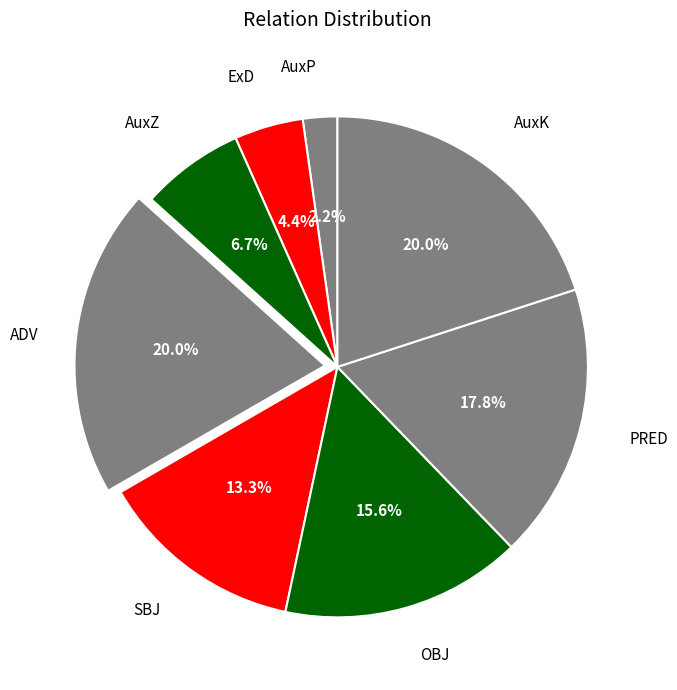

How many segments does this pie chart have?

8